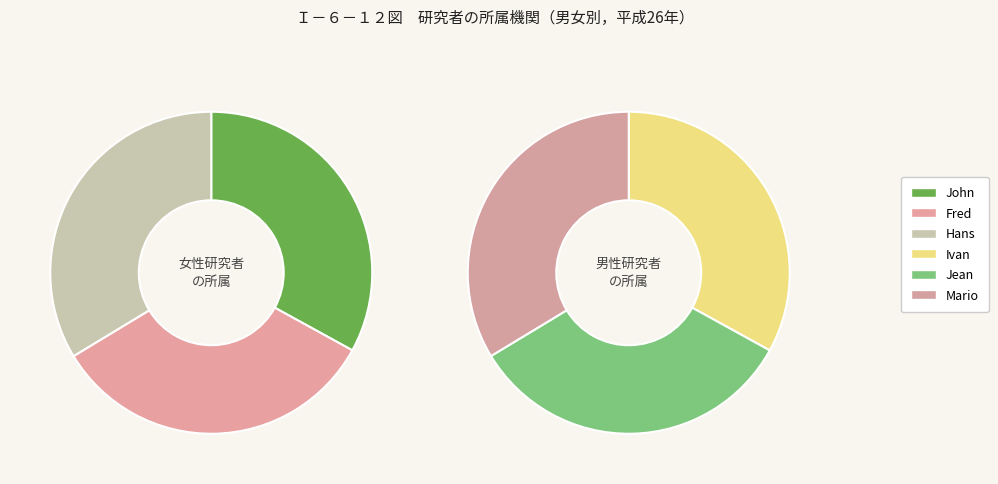

Which slice is the smallest?

John